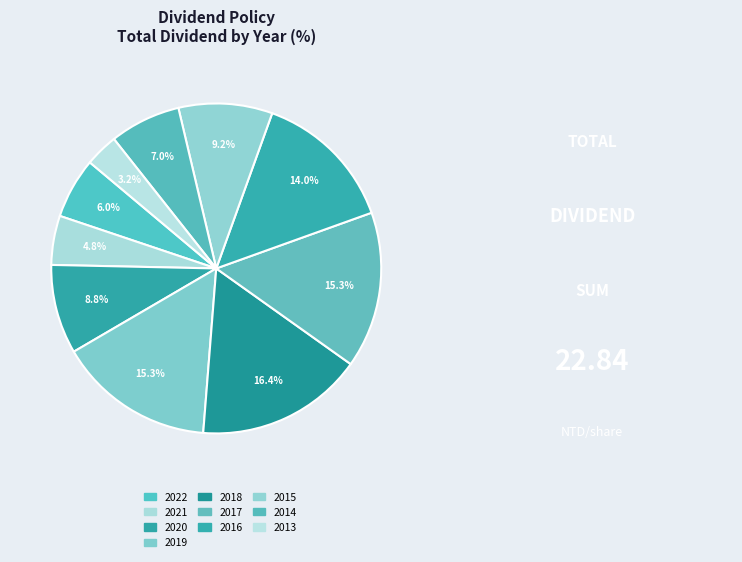

Is 2017 the majority of the pie?

No